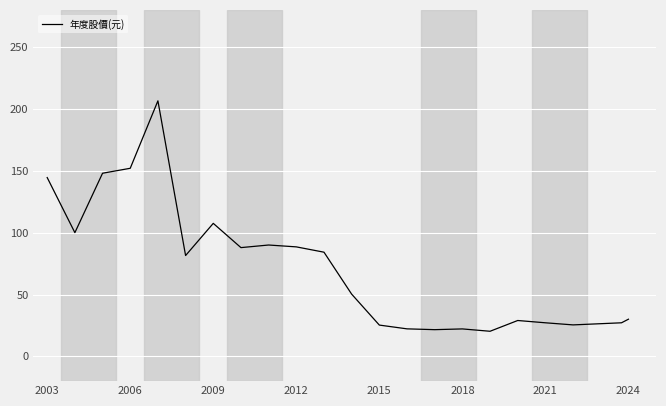

What is the maximum value shown in the chart?

206.5